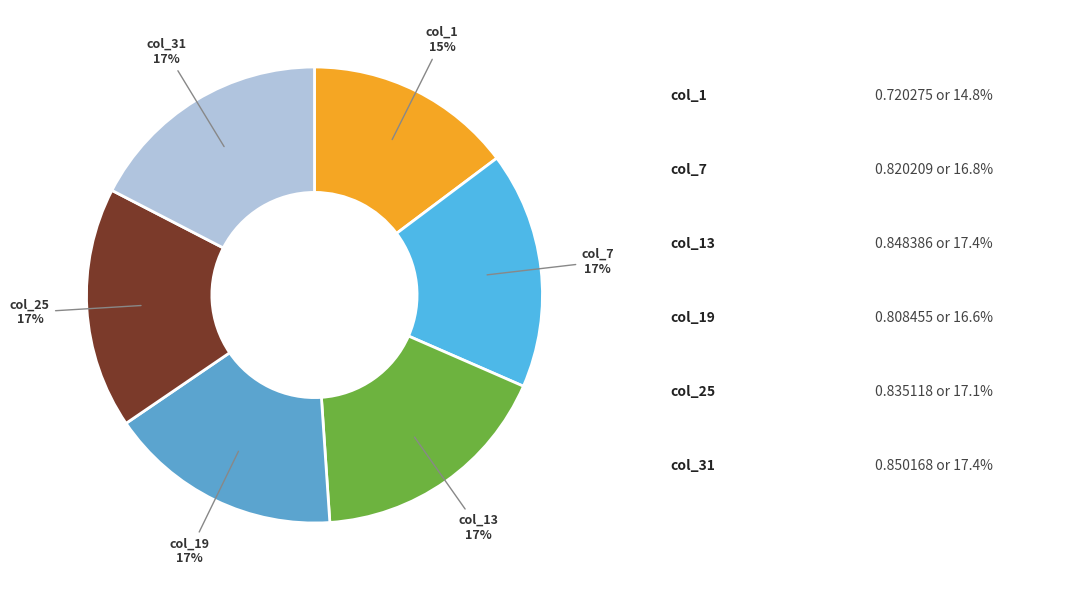

Count the number of slices in the pie.

6